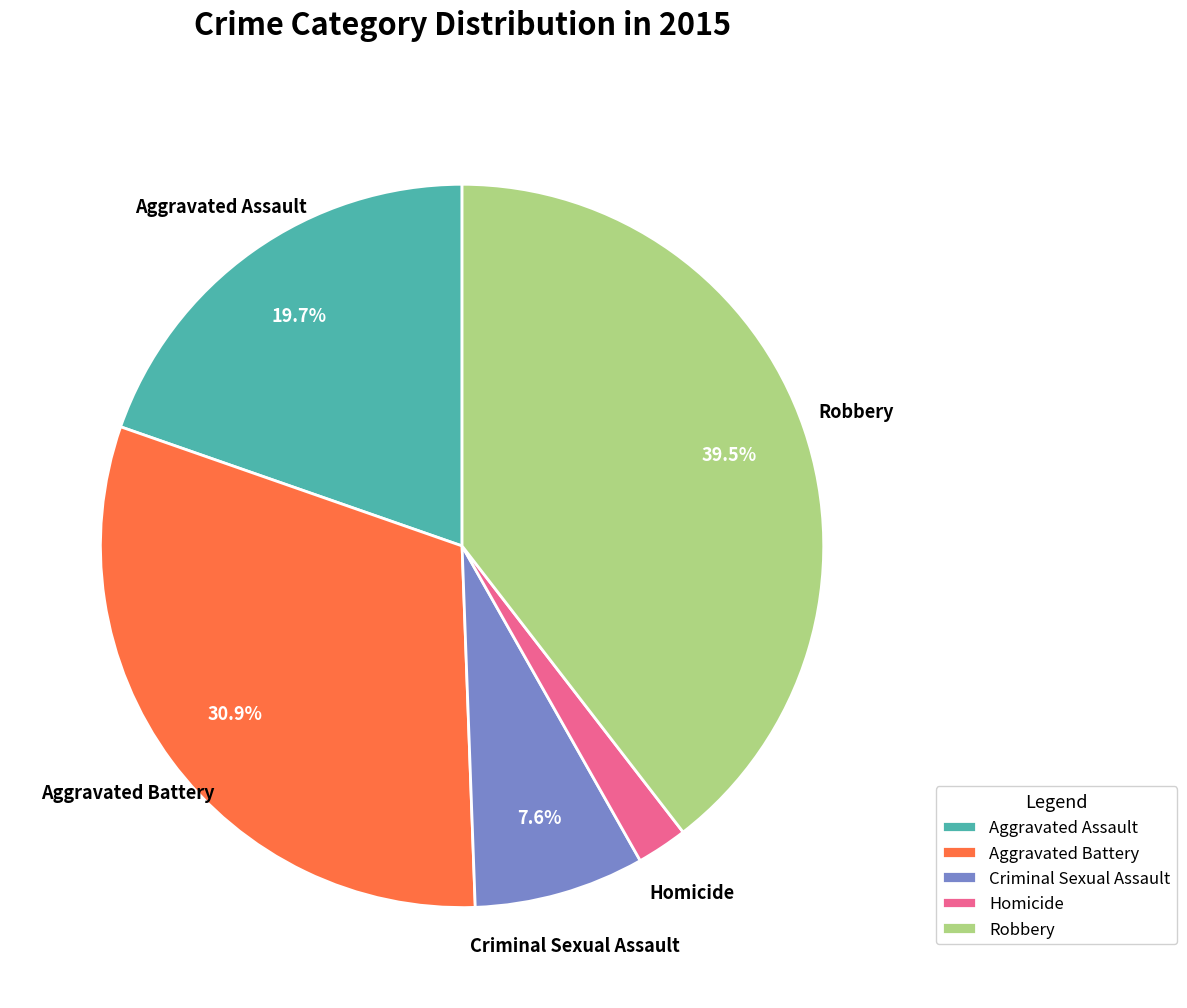

Between Aggravated Battery and Aggravated Assault, which is larger?

Aggravated Battery